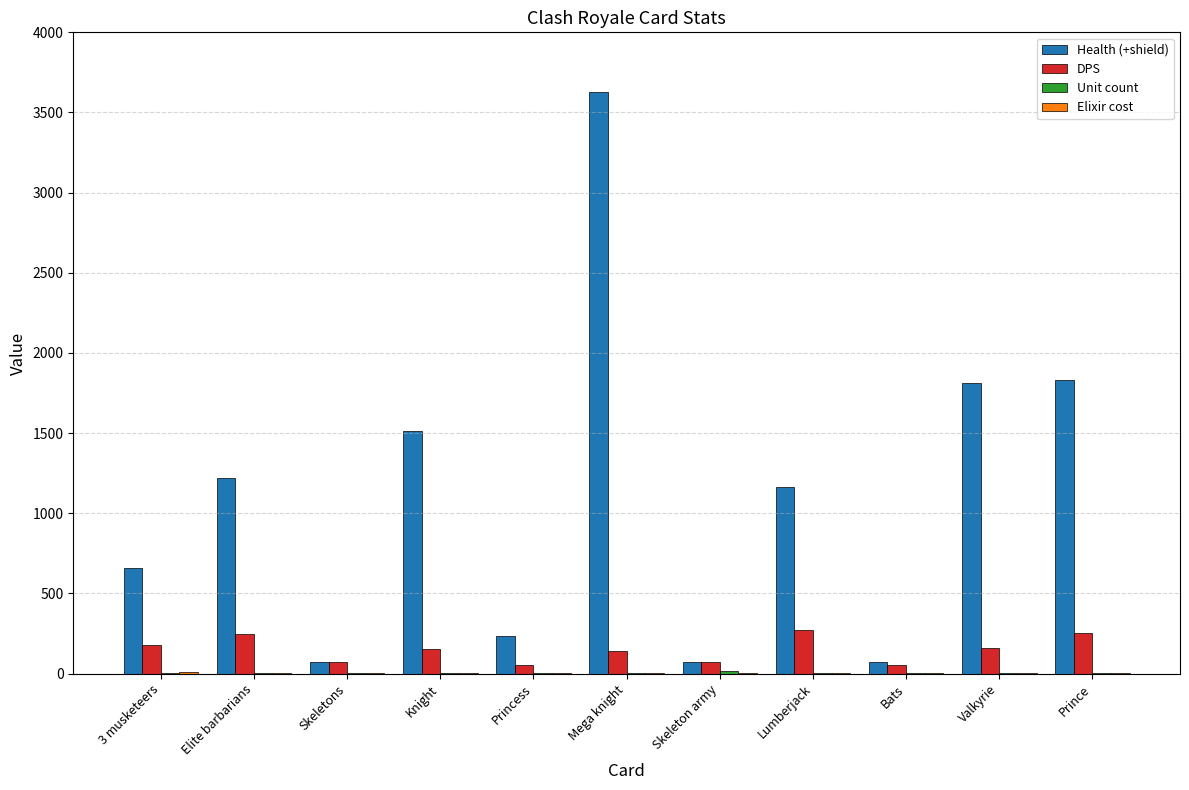

What is the difference between the Health (+shield) values at Prince and 3 musketeers?

1176